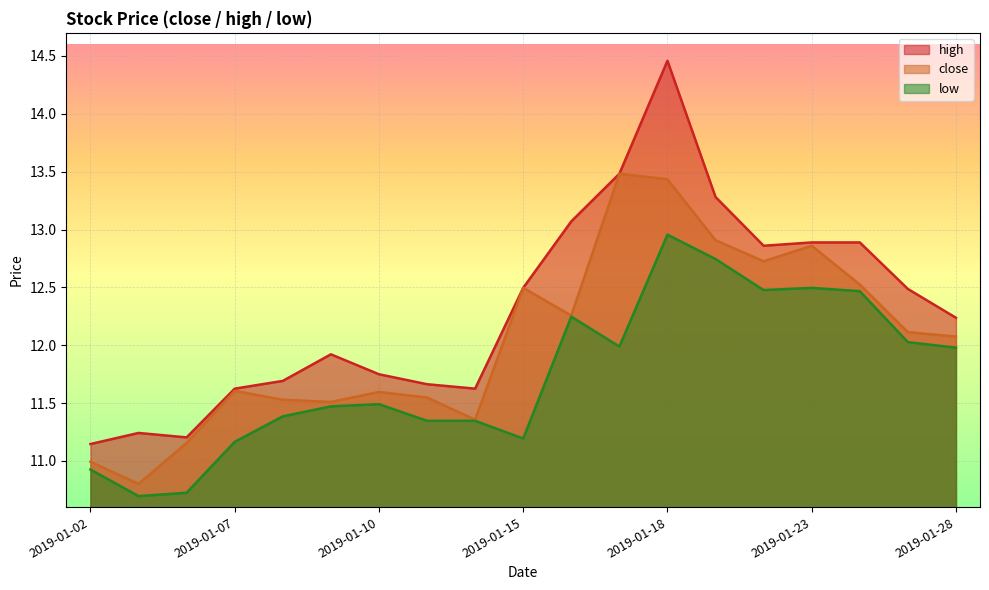

At which category does close reach its first local valley?

2019-01-03